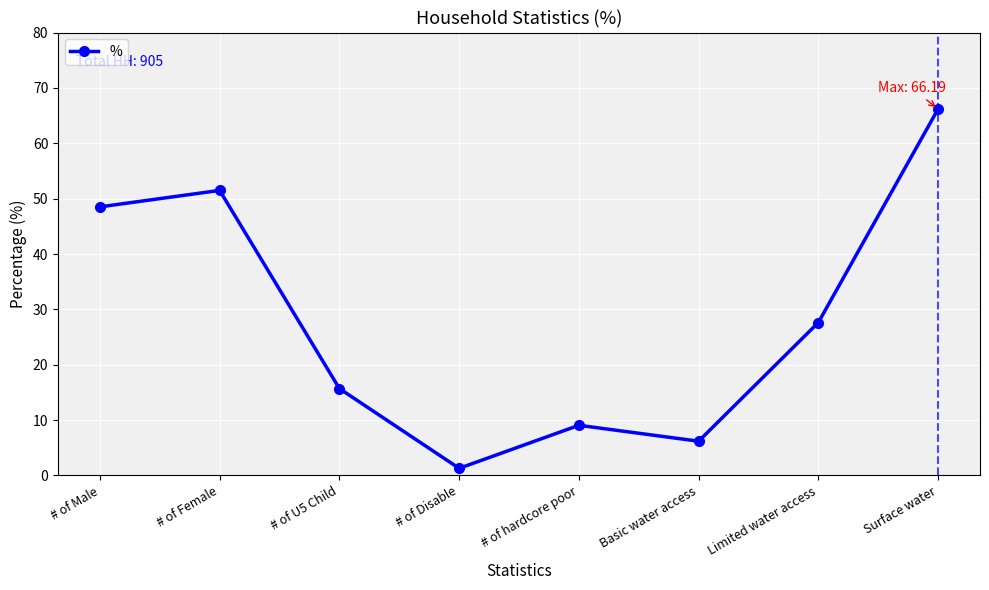

Which category has the lowest value across all series?

# of Disable